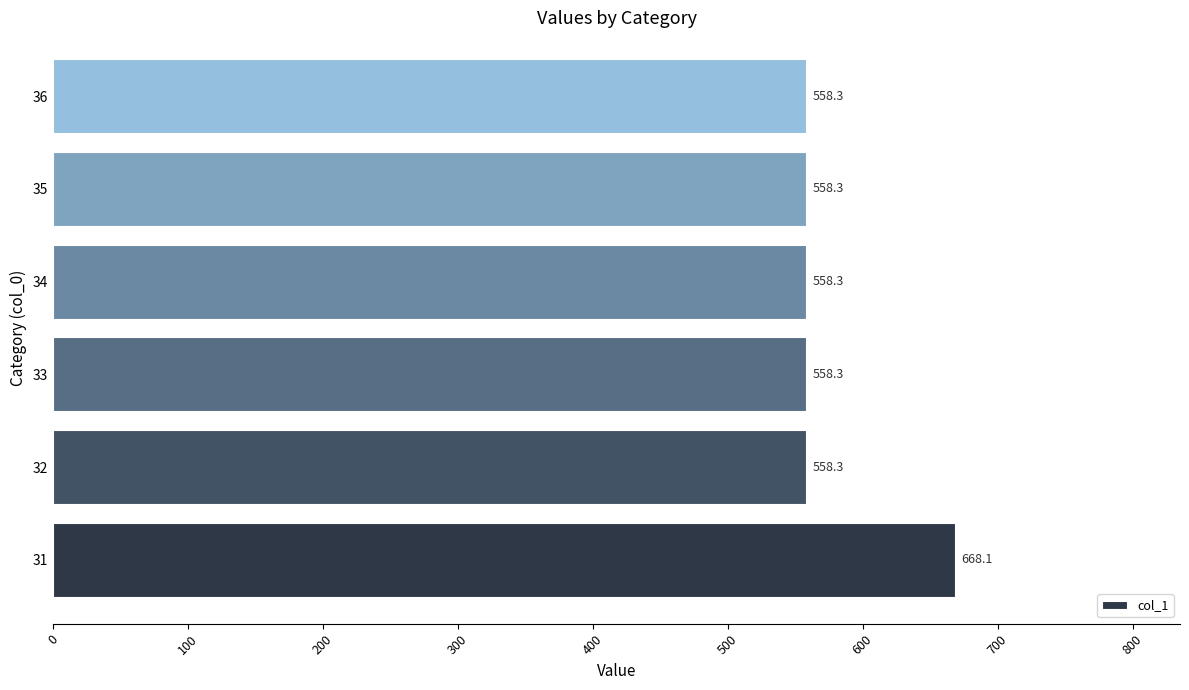

Reading bottom to top, transcribe all the data shown in this chart.

31=668.1	32=558.3	33=558.3	34=558.3	35=558.3	36=558.3